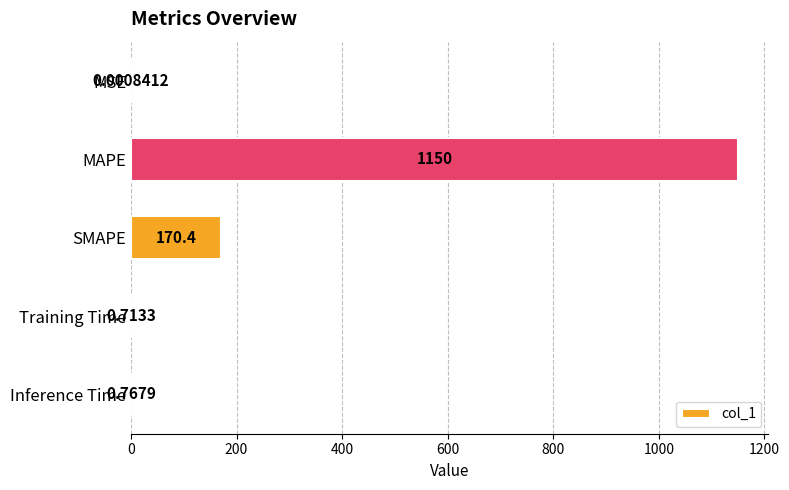

Which label corresponds to the largest value in the chart?

MAPE